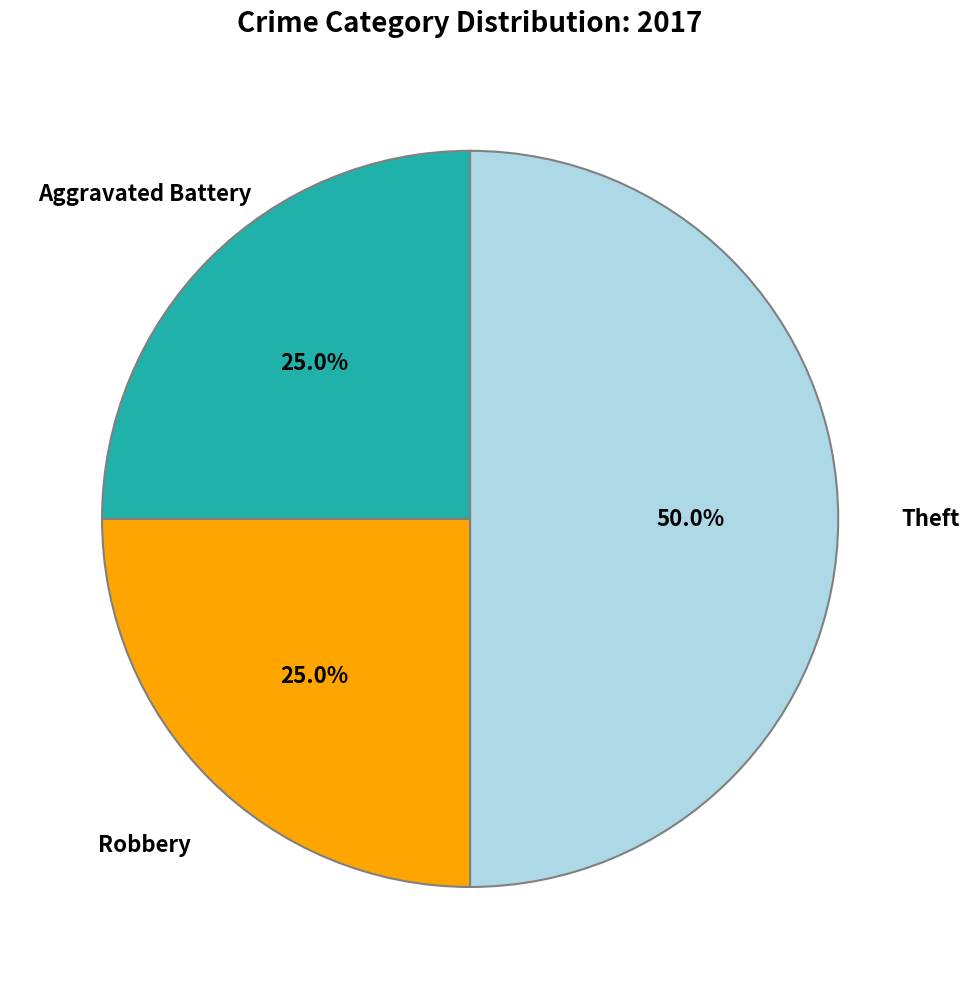

How many segments does this pie chart have?

3